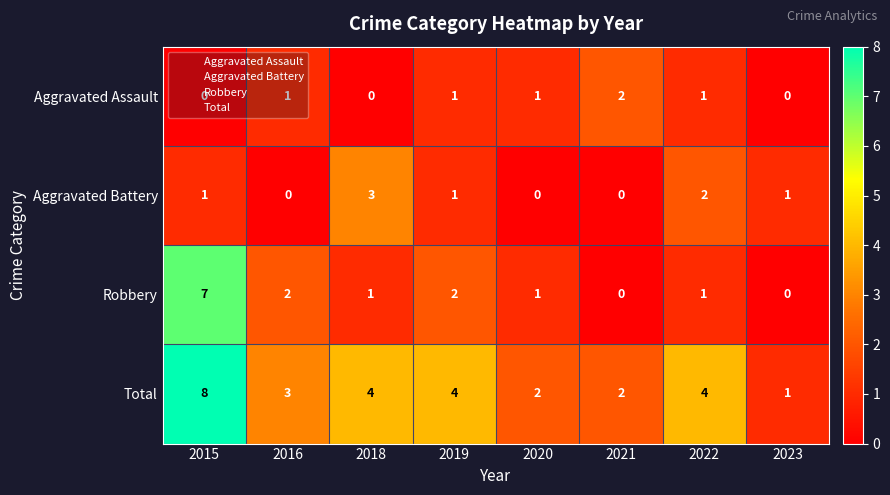

Which label corresponds to the largest value in the chart?

2015